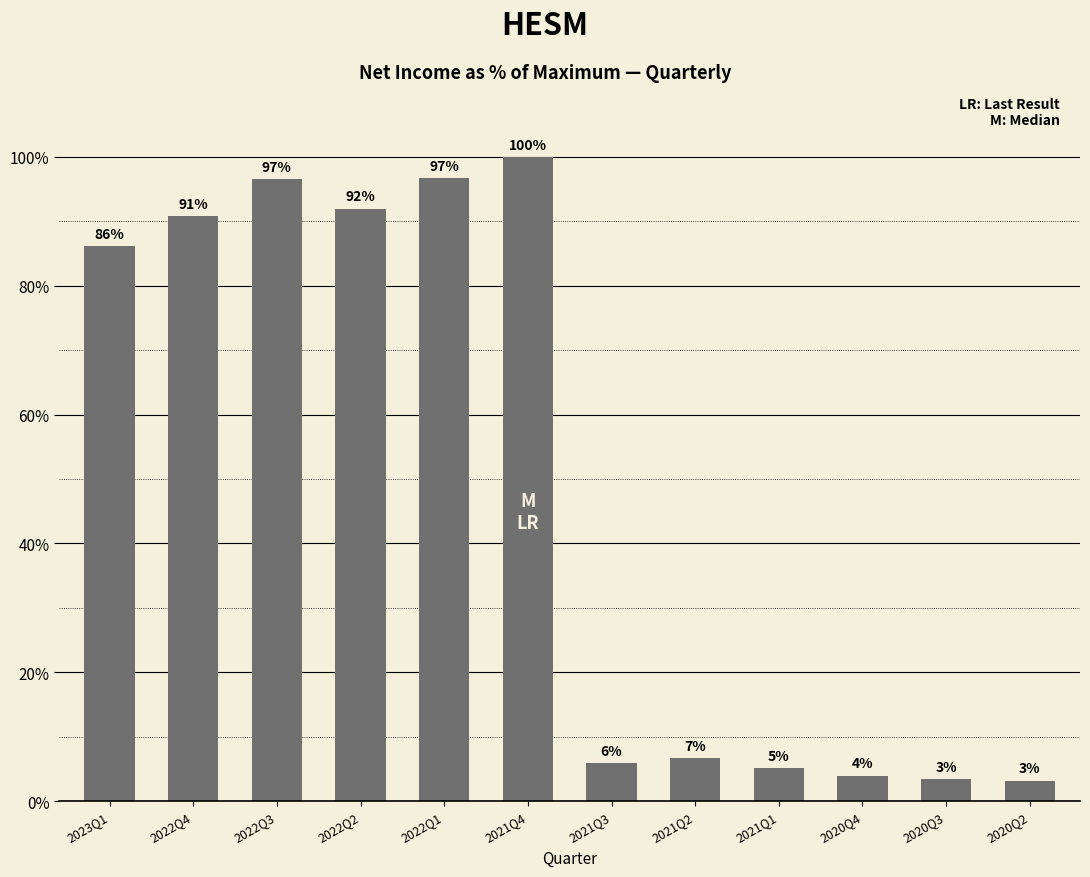

Between 2022Q4 and 2022Q1, which is larger?

2022Q1